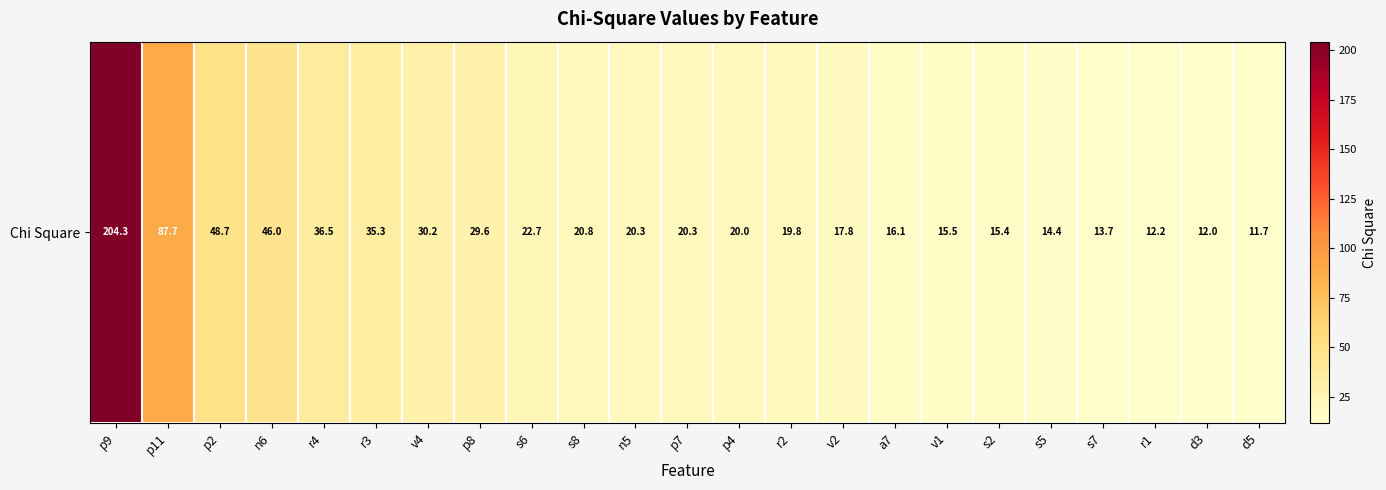

What is the change in value from p7 to v1?

-4.8